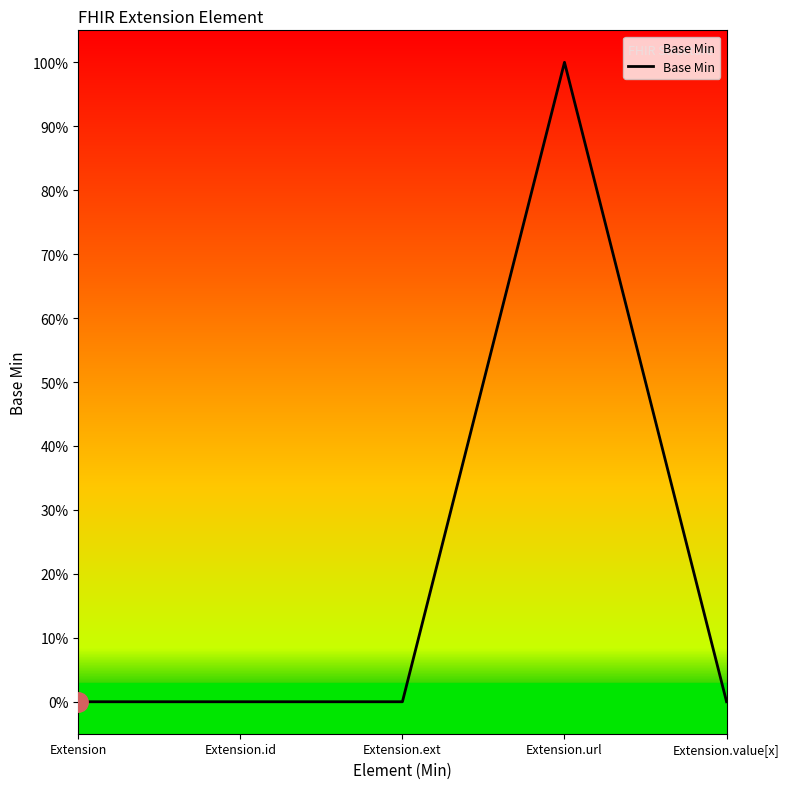

Is this an area chart (filled region under the line)?

Yes